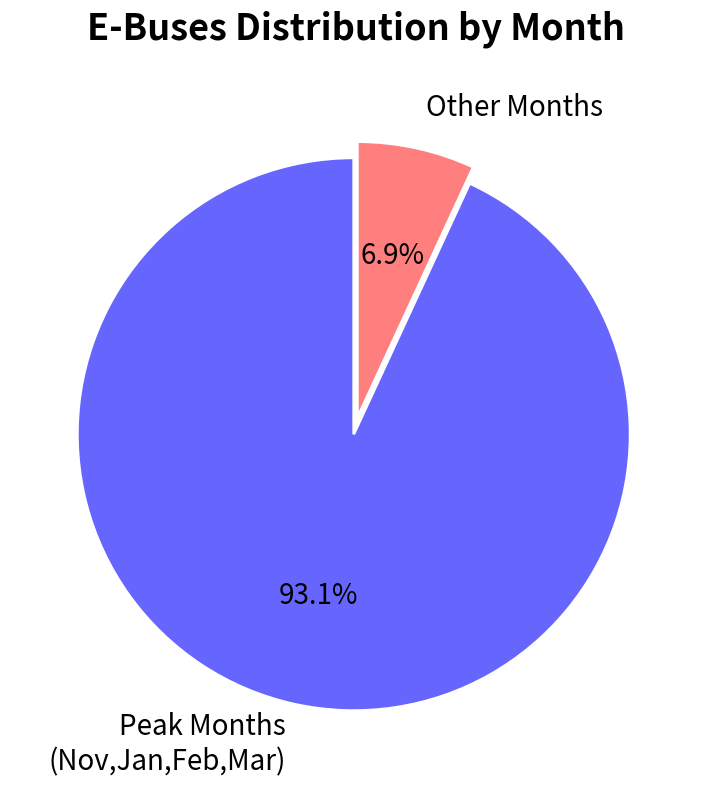

Which slice is the largest?

Peak Months (Nov,Jan,Feb,Mar)